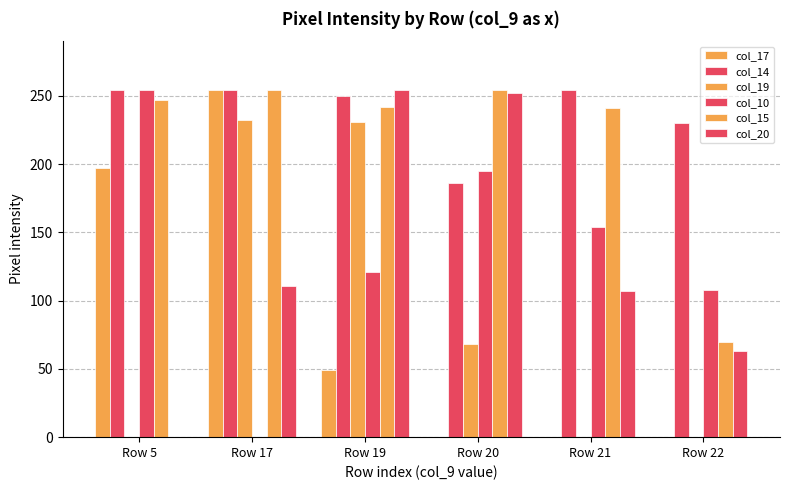

Are the bars horizontal?

No